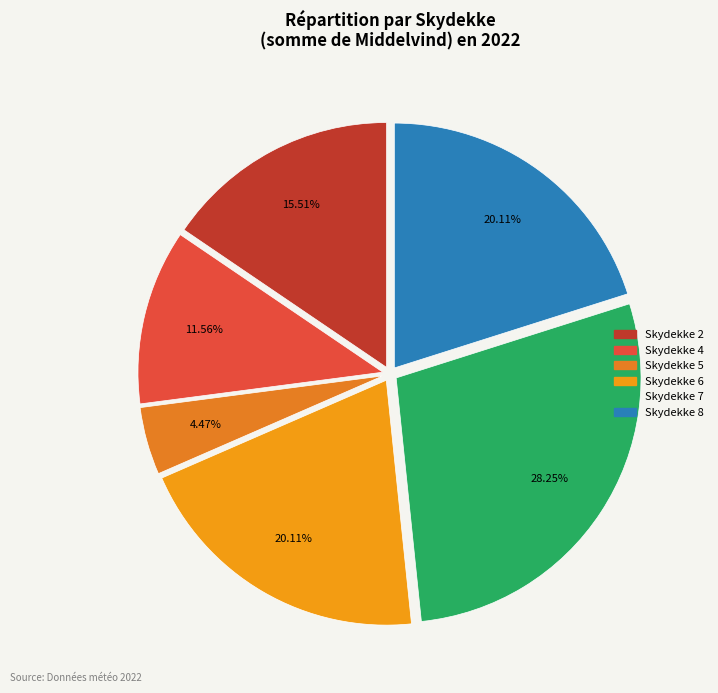

To the nearest percent, what is the average slice percentage?

17%